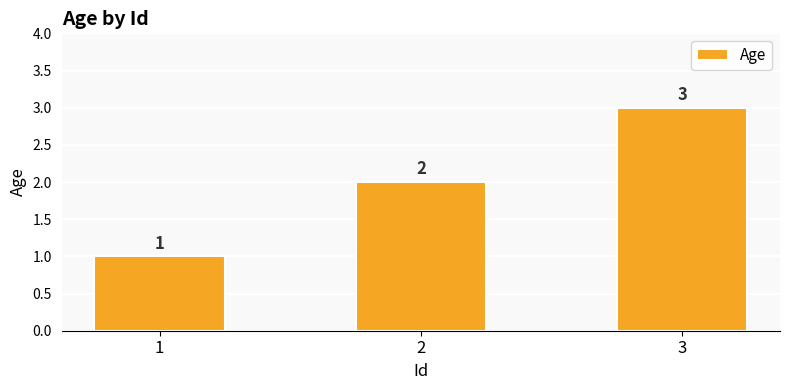

Rank the categories by value from lowest to highest.

1, 2, 3